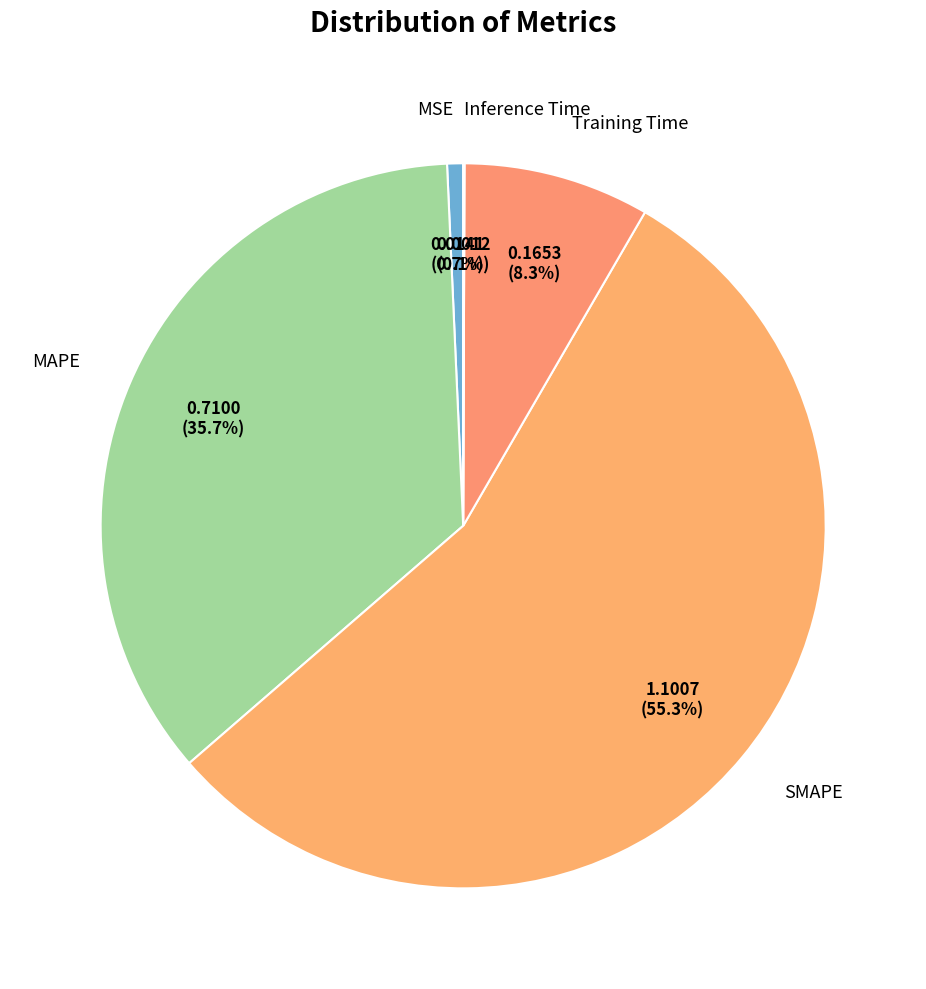

To the nearest percent, what portion does MSE represent?

1%